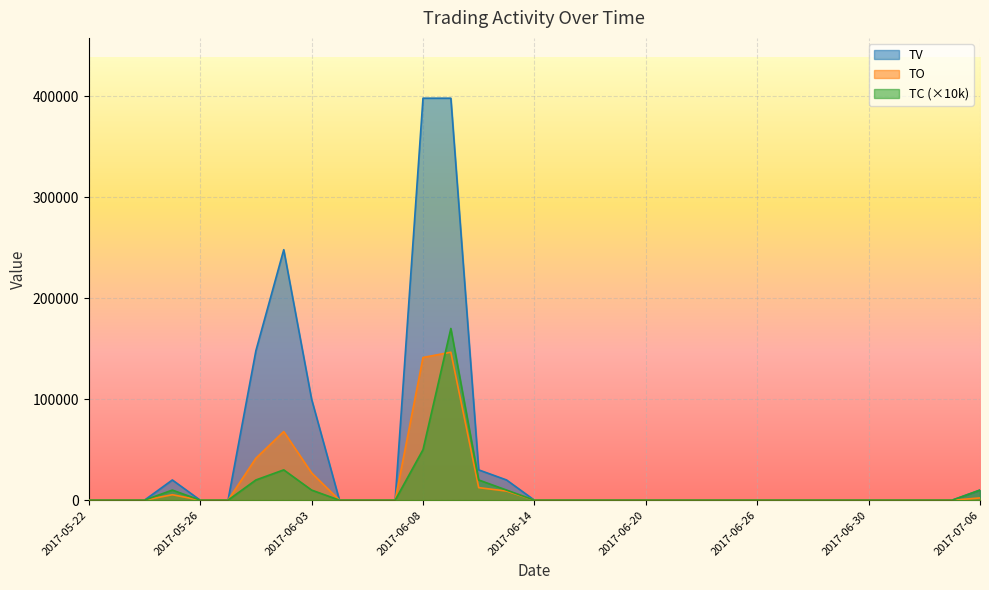

True or false: TV has a value of -237800 at 2017-06-19.

False